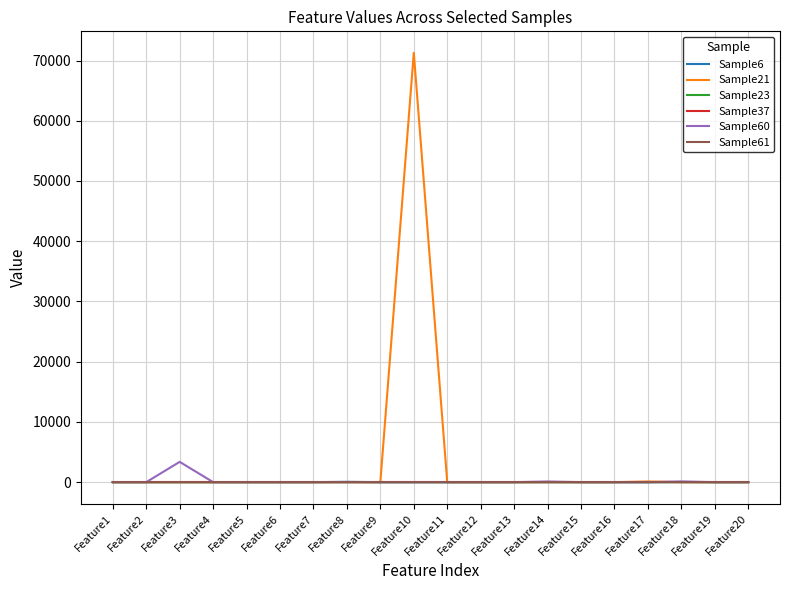

At which category is the sum across all series the highest?

Feature10